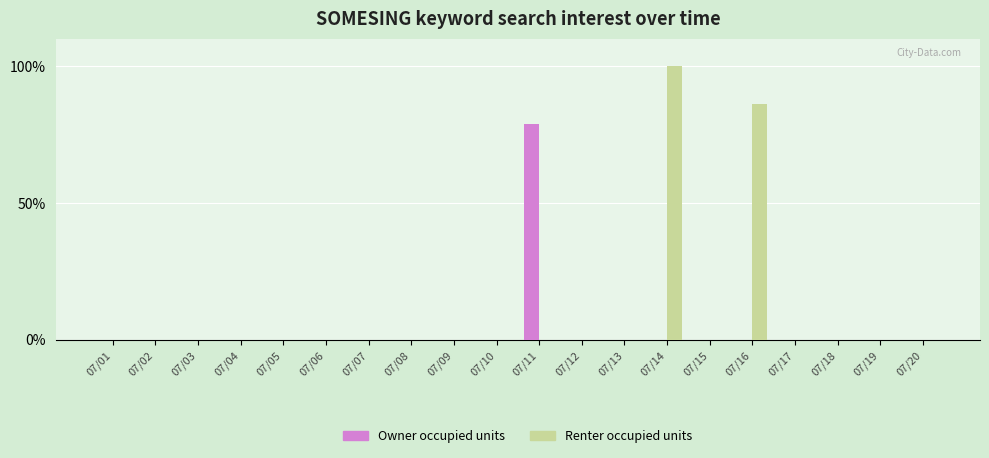

True or false: Renter occupied units has a value of 0 at 07/11.

True